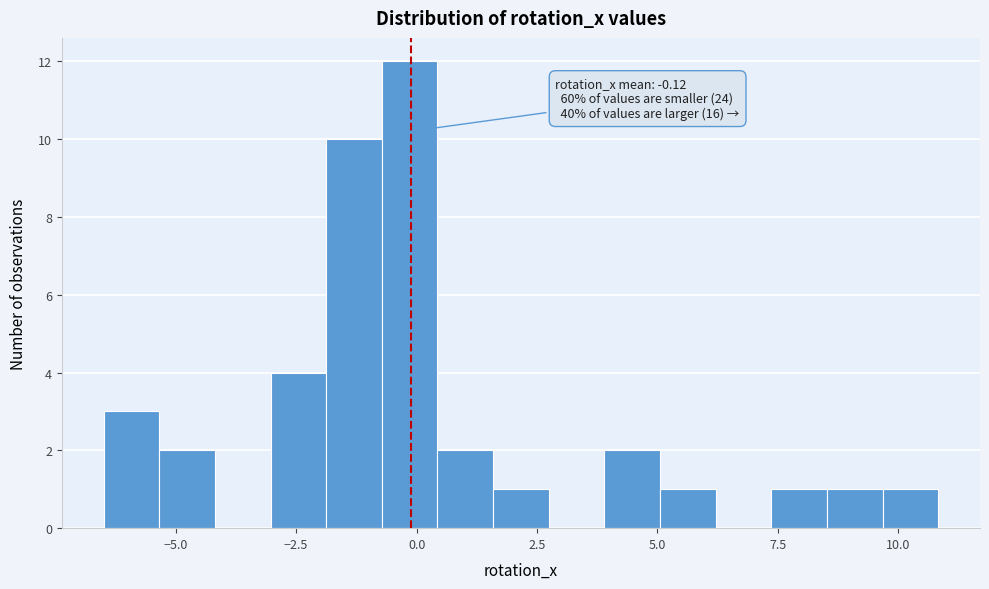

Around what value on the x-axis is the tallest bar? Give the approximate position of its centre, as read against the axis.

0.0